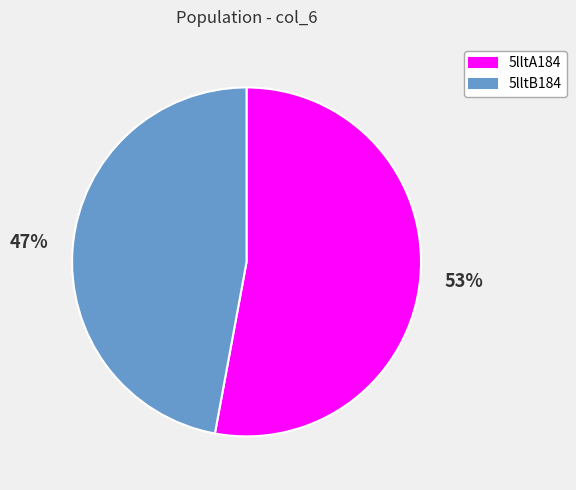

How many slices are in this pie chart?

2